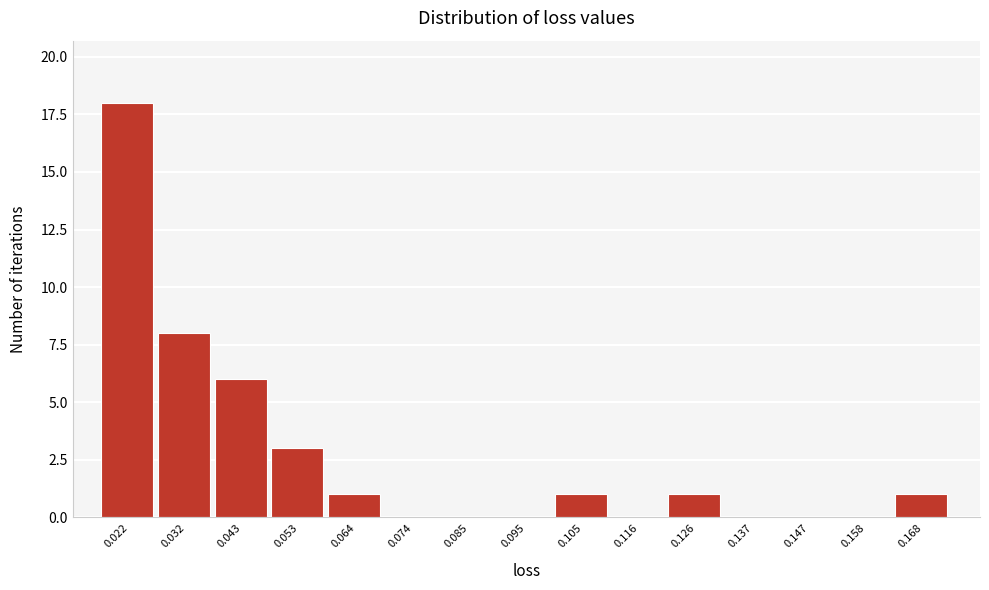

Reading left to right, list all the values displayed in this chart.

0.022=18	0.032=8	0.043=6	0.053=3	0.064=1	0.074=0	0.085=0	0.095=0	0.105=1	0.116=0	0.126=1	0.137=0	0.147=0	0.158=0	0.168=1